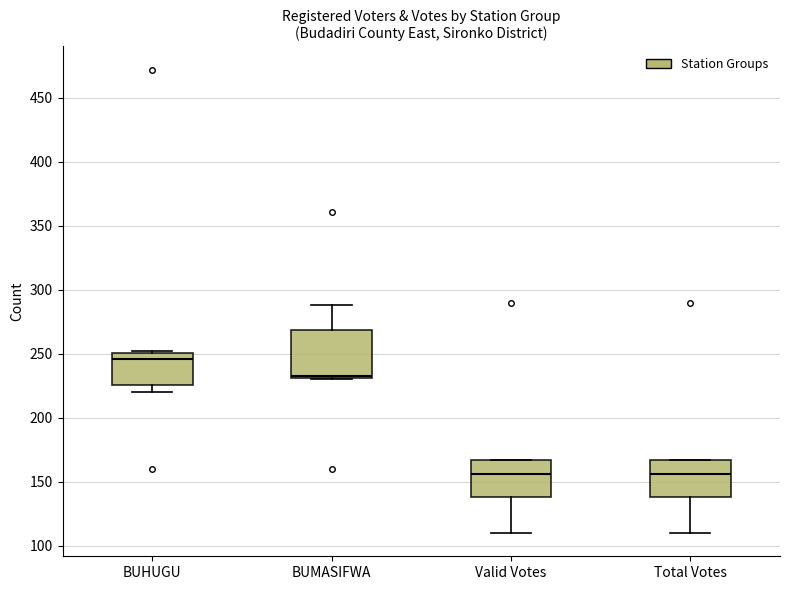

Reading left to right, read every box against the y-axis: the position of its median line, the range the box covers, and the ends of its whiskers. The values are not printed on the chart, so give them approximately, as read against the axis.

BUHUGU: median 245, box 225 to 250, whiskers 220 to 250
BUMASIFWA: median 235, box 230 to 270, whiskers 230 to 290
Valid Votes: median 155, box 140 to 165, whiskers 110 to 165
Total Votes: median 155, box 140 to 165, whiskers 110 to 165